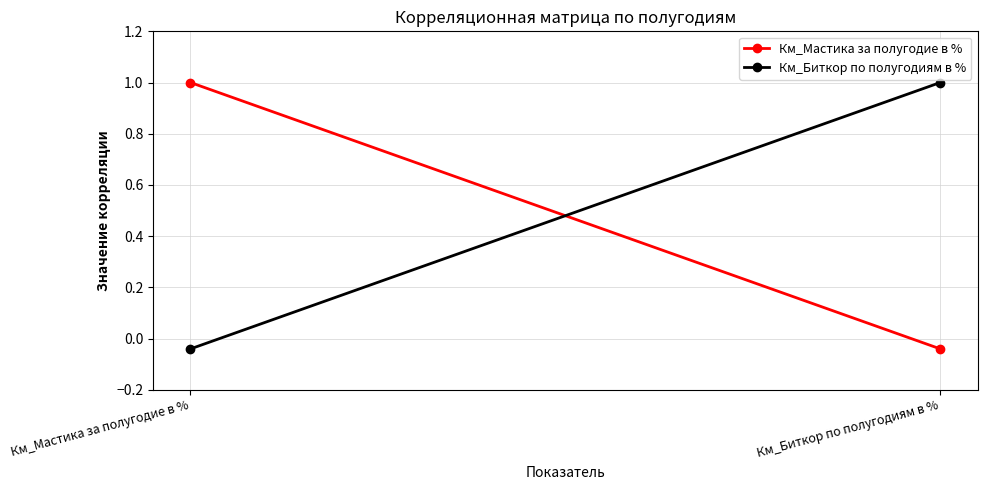

True or false: Км_Биткор по полугодиям в % has a value of 1.0 at Км_Биткор по полугодиям в %.

True